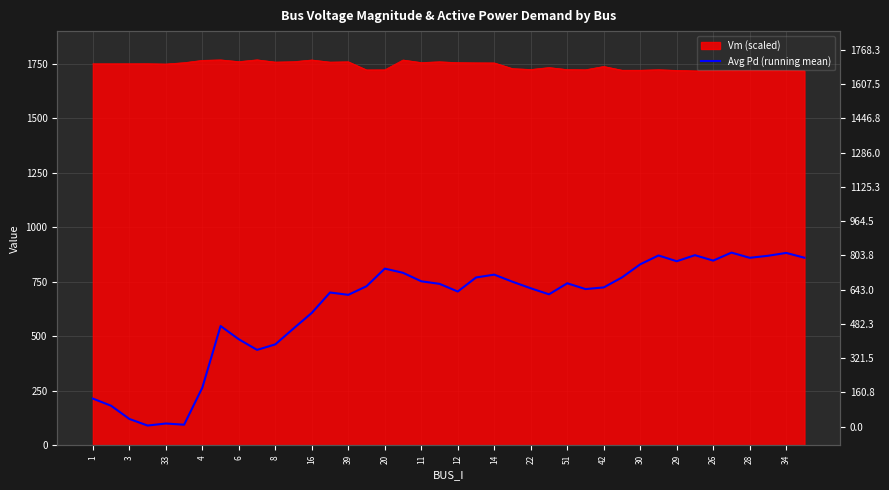

Reading left to right, extract all data points from this chart.

214.5	181.6	121.1	90.8	100.2	94.6	264.7	547.3	486.5	437.9	463.1	536.1	607.6	701.1	690.4	729.9	810.7	791.4	752.5	740.8	705.5	770.0	783.0	750.4	720.4	692.7	743.3	716.8	724.3	770.2	830.4	870.9	844.5	872.2	847.3	884.1	860.2	869.5	882.6	860.6